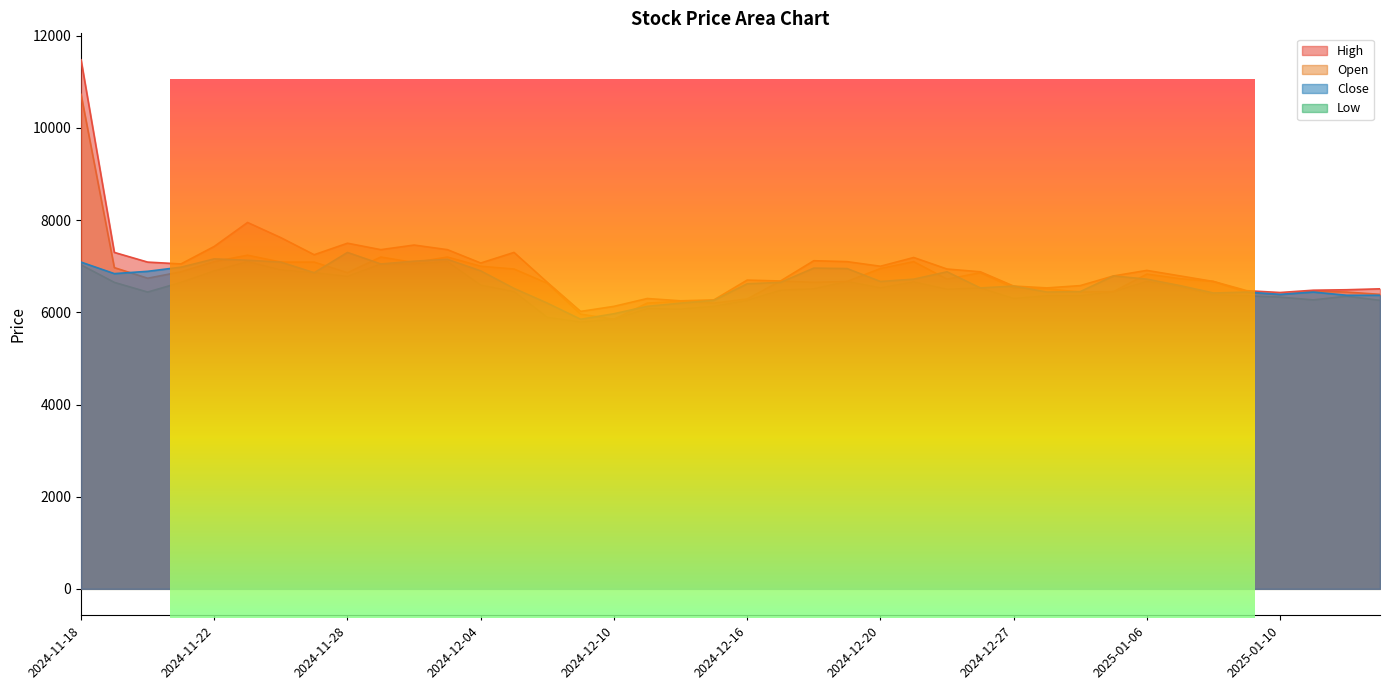

True or false: Low has more than 0 points higher than both neighbors.

True